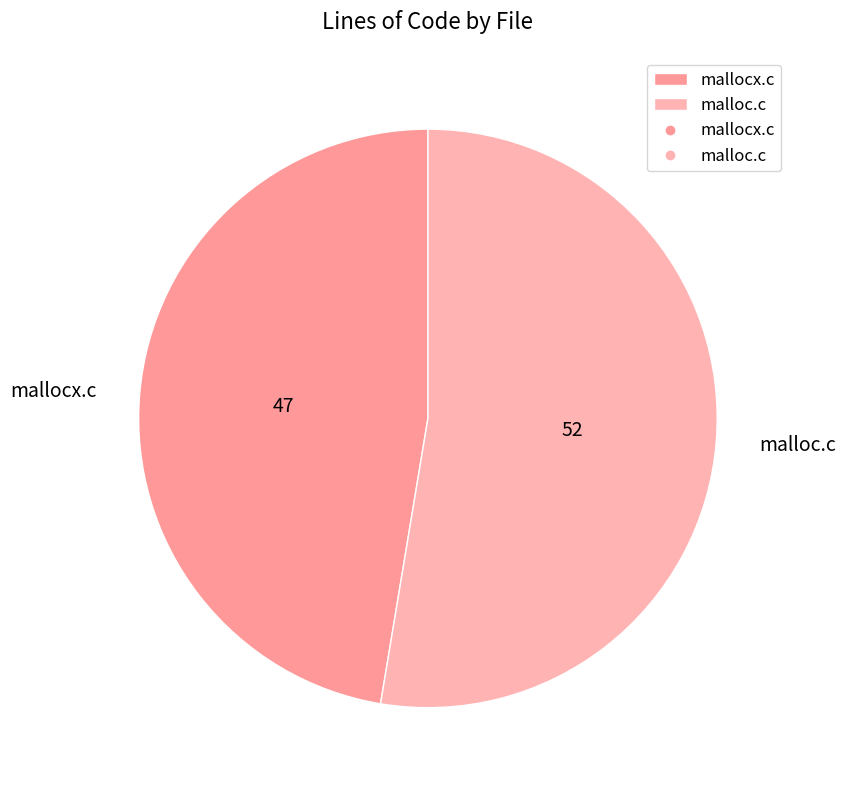

How many slices are in this pie chart?

2